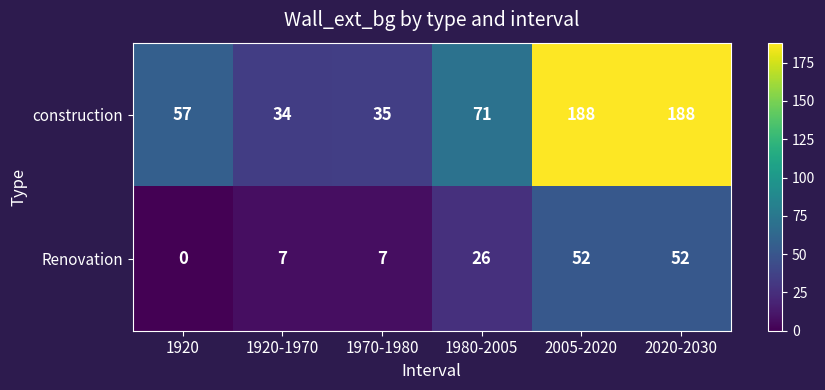

Read the Renovation value at 2005-2020.

52